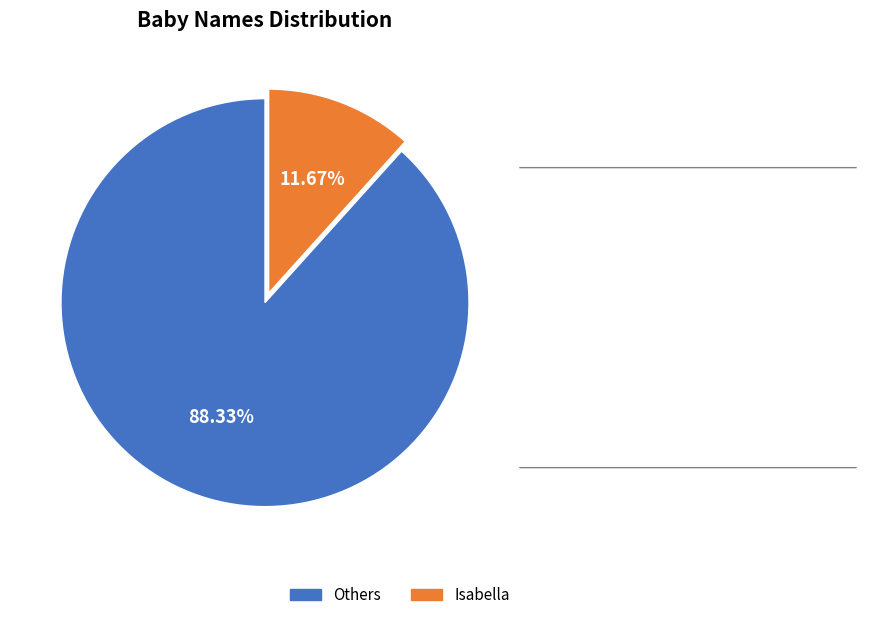

How many slices are in this pie chart?

2